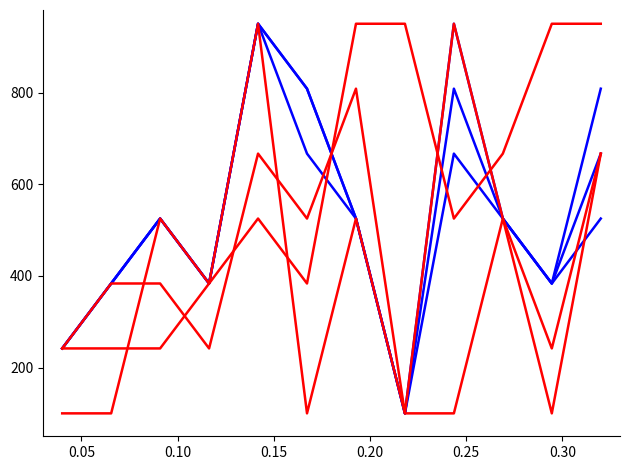

Is this an area chart (filled region under the line)?

No